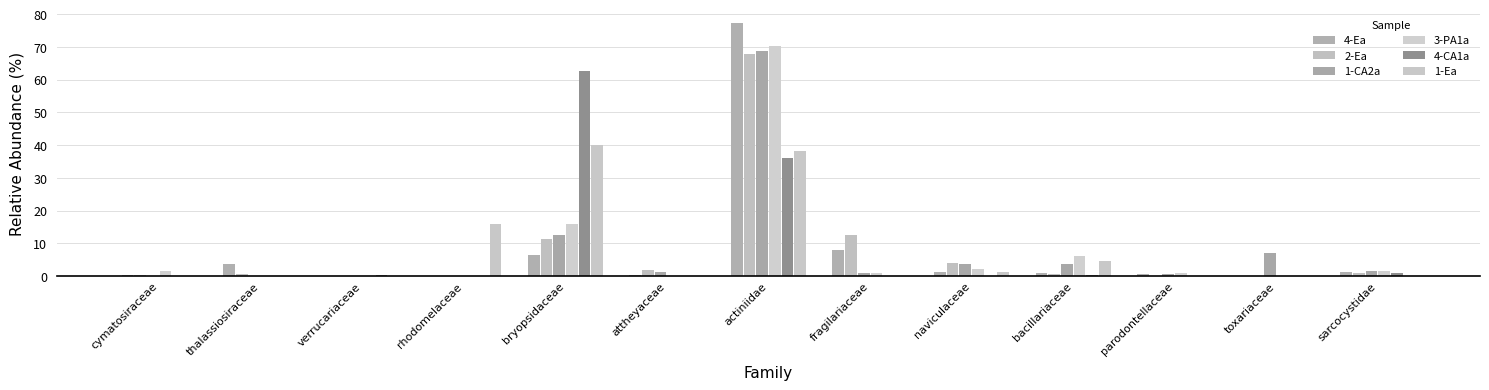

Which series has the largest total across all categories?

4-Ea